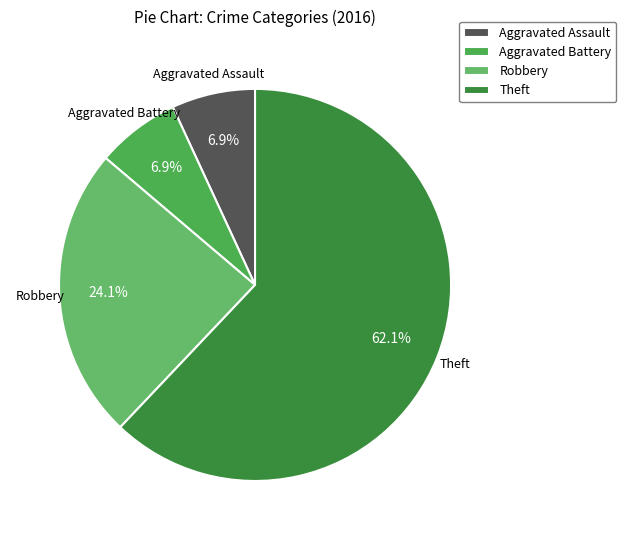

To the nearest percent, what is the difference between the largest and smallest slice percentages?

55%